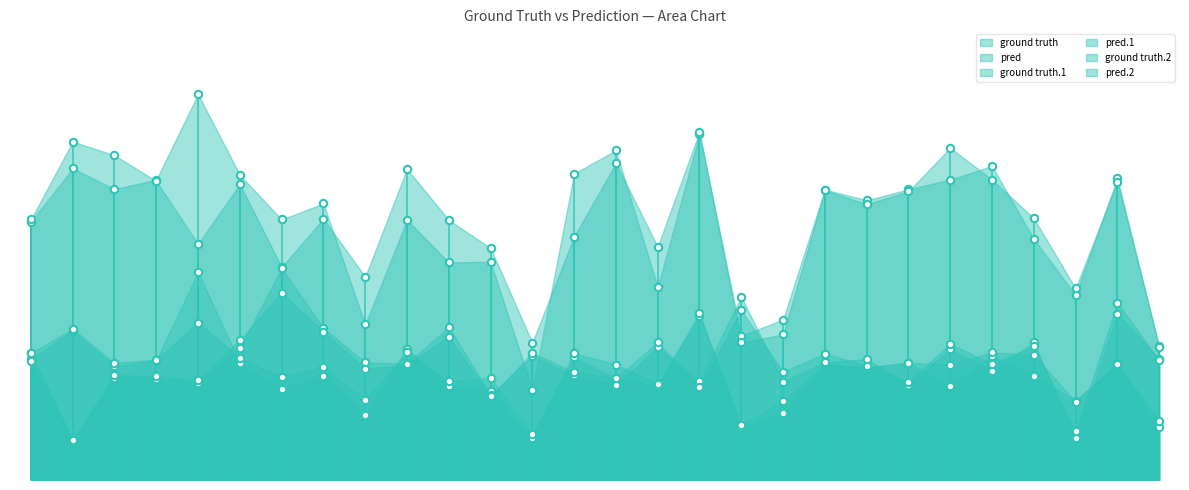

Which series contains the highest Y value?

ground truth.1